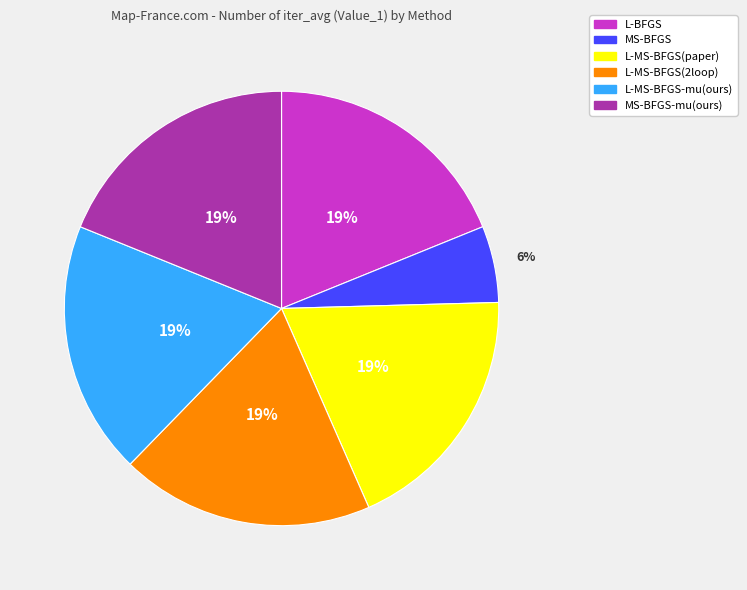

Does any single category account for the majority?

No